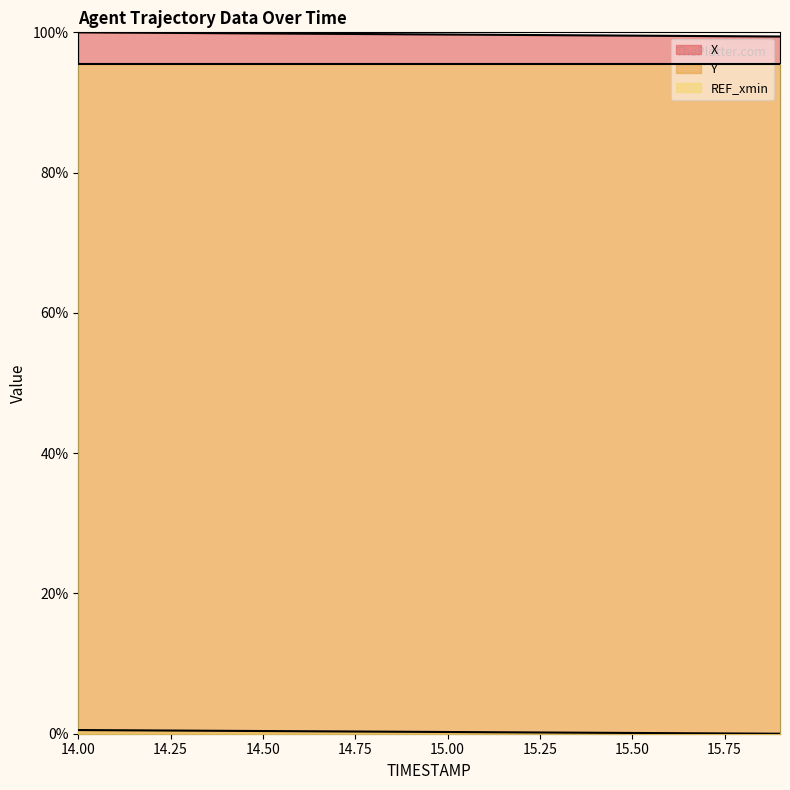

Rank the categories by Y value from lowest to highest.

15.9, 15.8, 15.7, 15.6, 15.5, 15.4, 15.3, 15.2, 15.1, 15.0, 14.9, 14.8, 14.7, 14.6, 14.5, 14.4, 14.3, 14.2, 14.1, 14.0